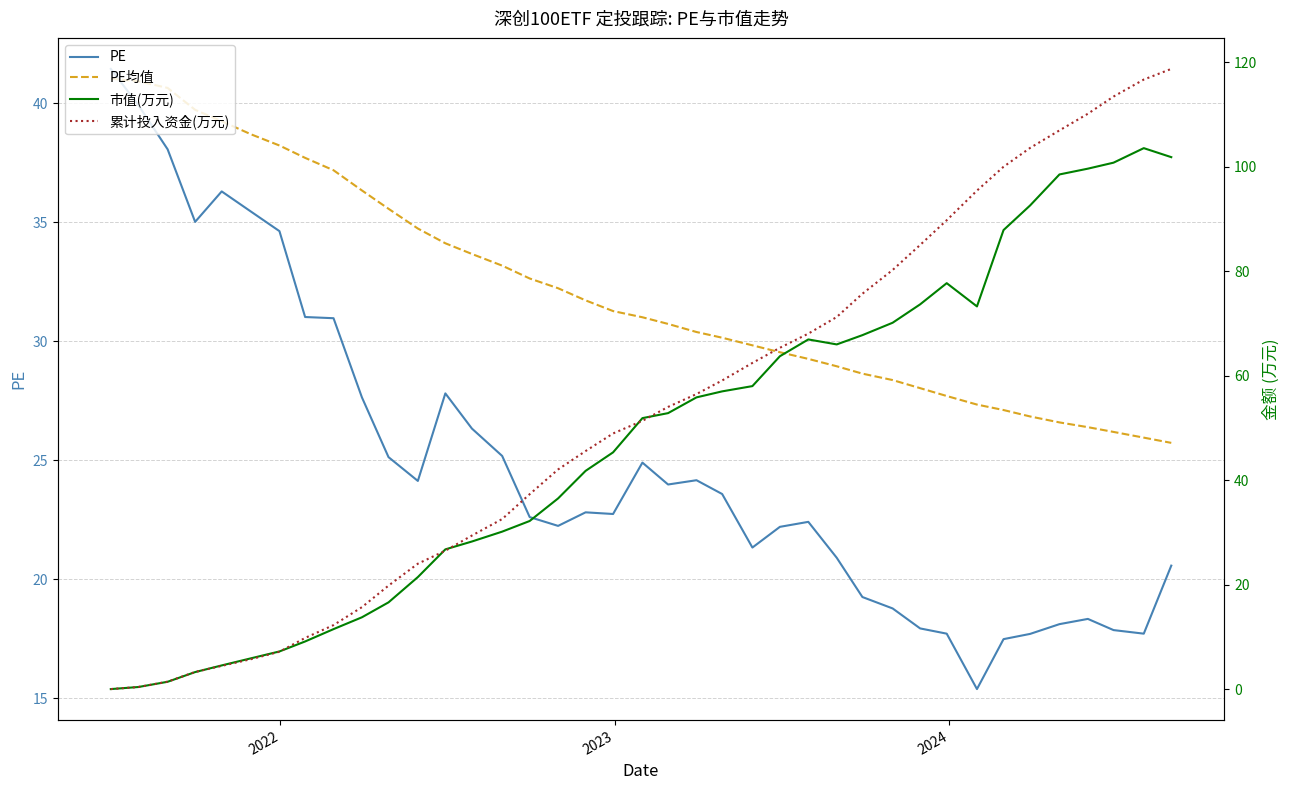

Reading left to right, extract all data points from this chart.

PE: 41.5	39.9	38.1	35.0	36.3	35.5	34.6	31.0	31.0	27.6	25.1	24.1	27.8	26.3	25.2	22.6	22.2	22.8	22.7	24.9	24.0	24.2	23.6	21.3	22.2	22.4	20.9	19.2	18.8	17.9	17.7	15.4	17.5	17.7	18.1	18.3	17.9	17.7	20.6
PE均值: 41.0	40.9	40.6	39.7	39.2	38.7	38.2	37.7	37.2	36.3	35.6	34.7	34.1	33.7	33.2	32.6	32.2	31.7	31.3	31.0	30.7	30.4	30.1	29.8	29.5	29.3	28.9	28.6	28.4	28.0	27.7	27.3	27.1	26.8	26.6	26.4	26.2	25.9	25.7
市值(万元): 0.0	0.4	1.4	3.3	4.5	5.9	7.2	9.1	11.5	13.7	16.6	21.4	26.7	28.2	30.1	32.2	36.5	41.8	45.3	51.9	52.8	55.8	57.0	58.0	63.7	66.9	66.0	67.7	70.1	73.6	77.7	73.2	87.9	92.6	98.5	99.6	100.7	103.5	101.8
累计投入资金(万元): 0.0	0.4	1.4	3.3	4.4	5.7	7.1	9.8	12.2	15.7	19.8	24.0	26.5	29.4	32.5	37.3	42.0	45.6	48.9	51.3	54.0	56.5	59.1	62.4	65.3	68.0	71.2	75.7	80.2	85.0	89.7	95.4	100.0	103.6	106.9	110.1	113.4	116.7	118.7